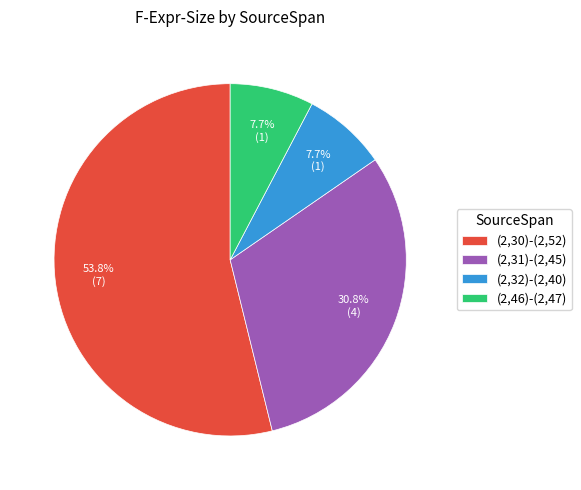

Is there any slice that represents more than half of the pie?

Yes